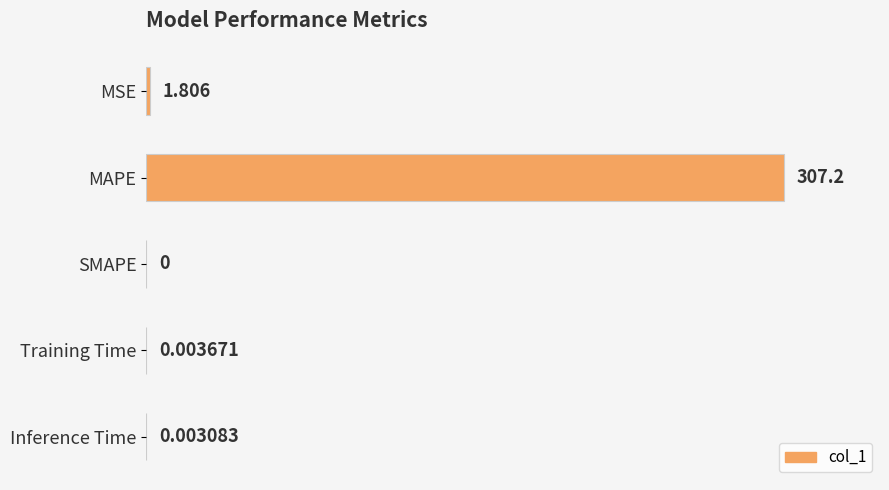

Which category has the highest value across all series?

MAPE